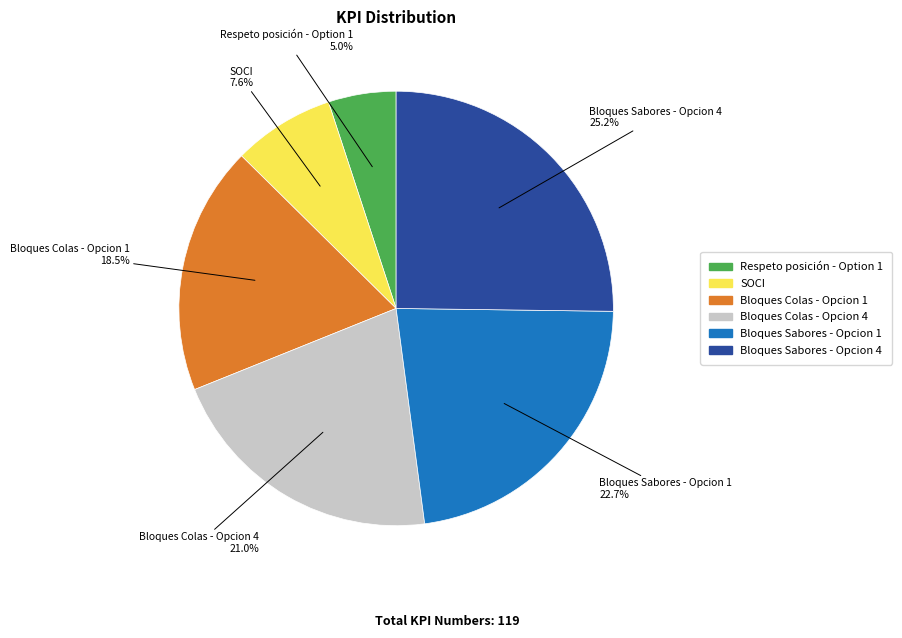

Do SOCI and Bloques Colas - Opcion 4 together represent more than half of the pie?

No